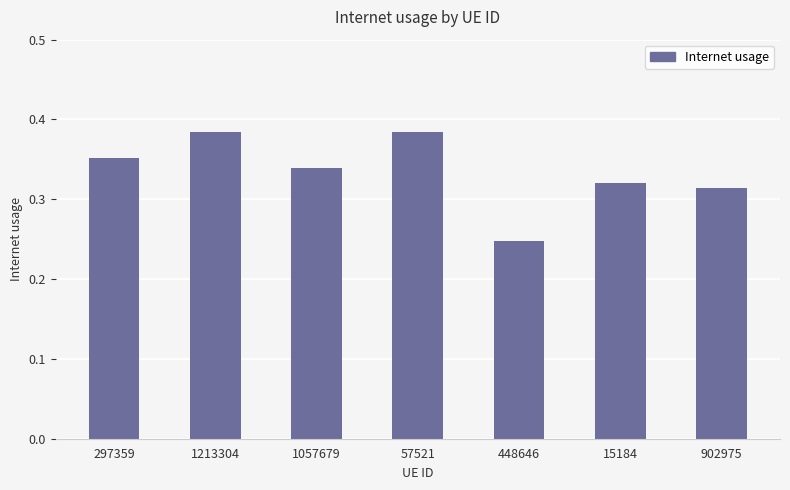

The chart shows a value of 0.2 at 15184. True or false?

False